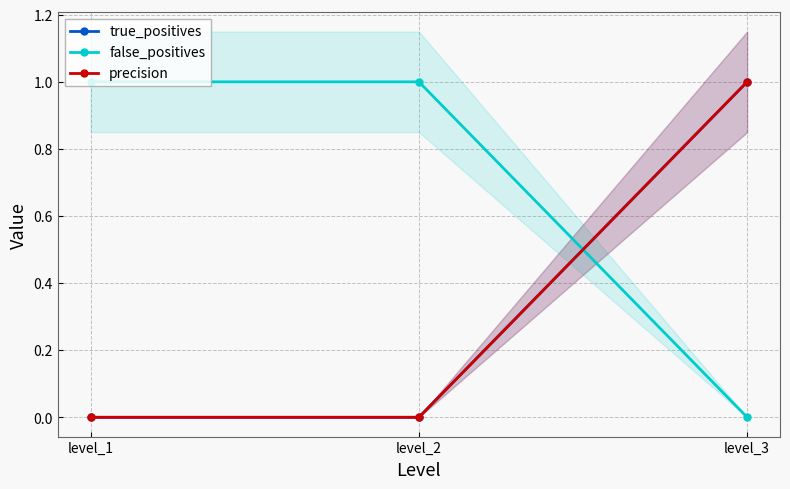

The value of precision at level_1 is 0. True or false?

True